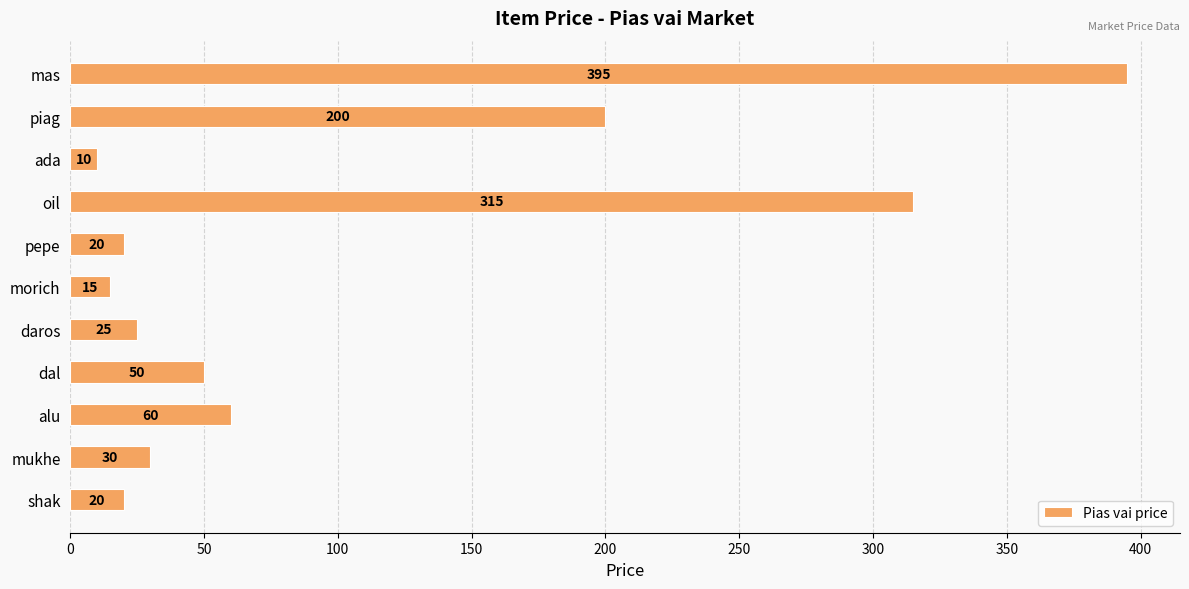

How many values are below 30?

5